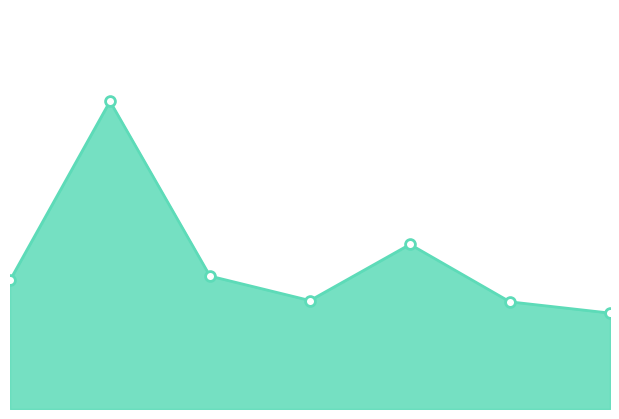

Is this an area chart (filled region under the line)?

Yes